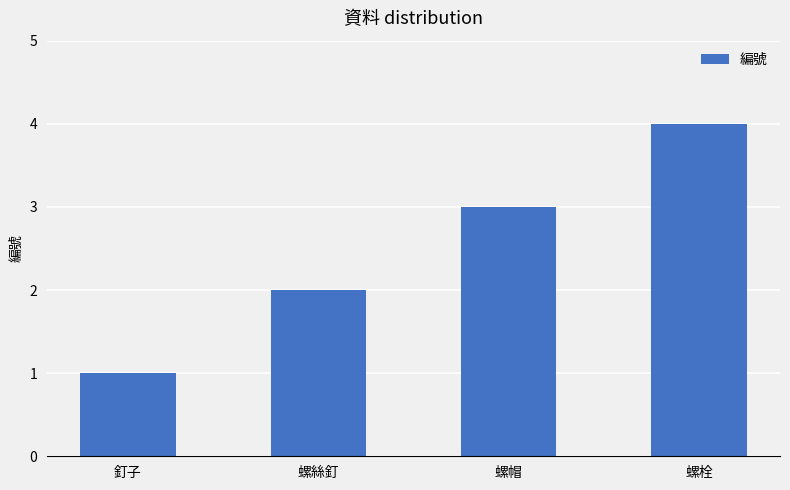

Reading right to left, what are all the values shown in this chart?

螺栓=4	螺帽=3	螺絲釘=2	釘子=1